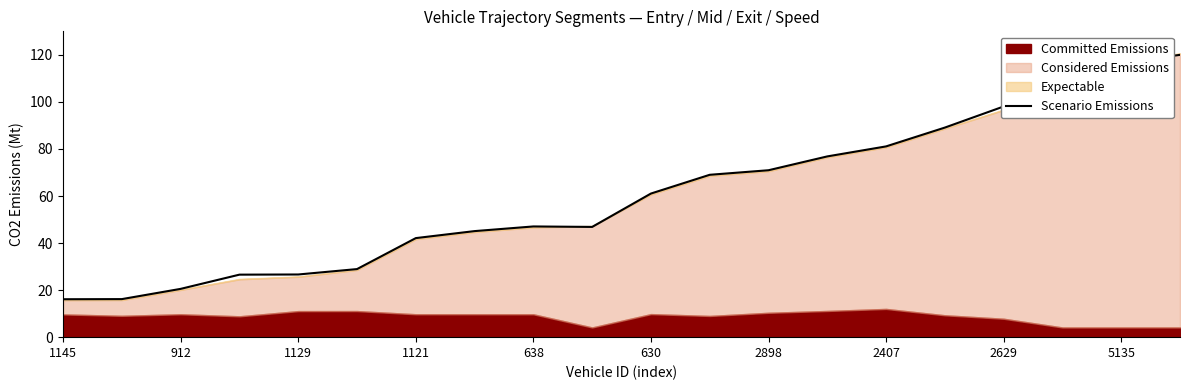

The value of Scenario Emissions at 1129 is 26.6. True or false?

True